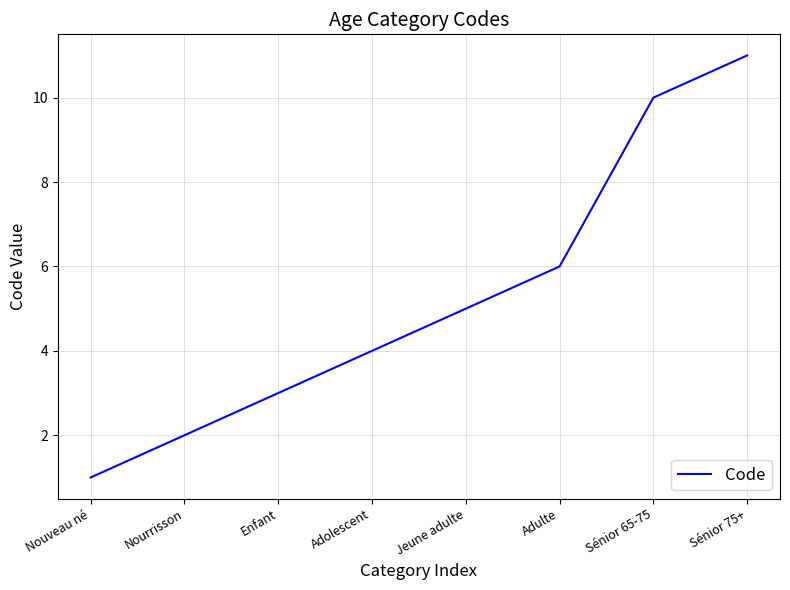

List the labels in order of value, smallest first.

Nouveau né, Nourrisson, Enfant, Adolescent, Jeune adulte, Adulte, Sénior 65-75, Sénior 75+